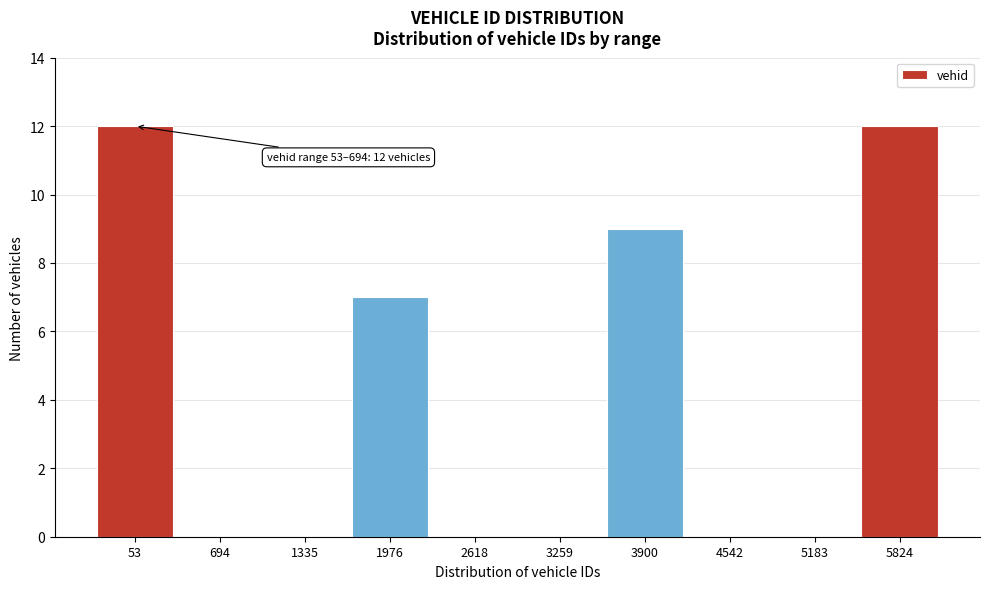

Reading right to left, transcribe all the data shown in this chart.

5824=12	5183=0	4542=0	3900=9	3259=0	2618=0	1976=7	1335=0	694=0	53=12